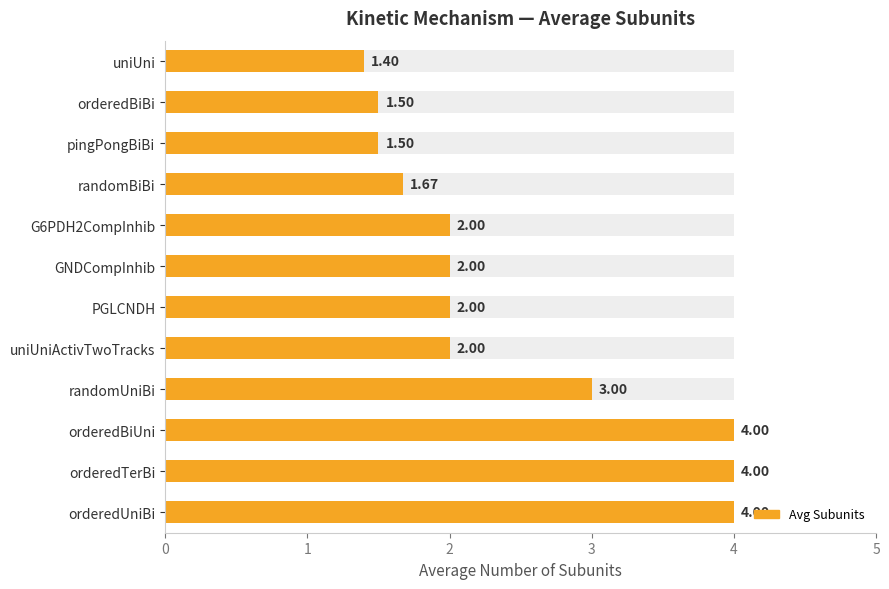

What is the change in value from orderedUniBi to uniUni?

-2.6